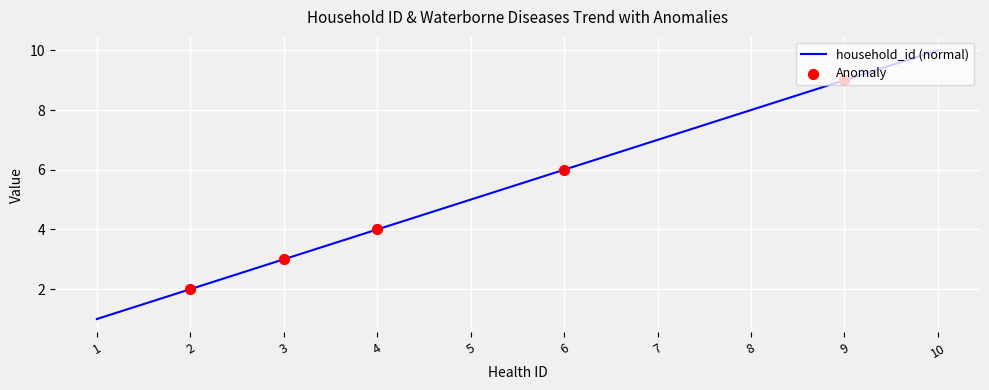

Between 3 and 10, which is larger?

10